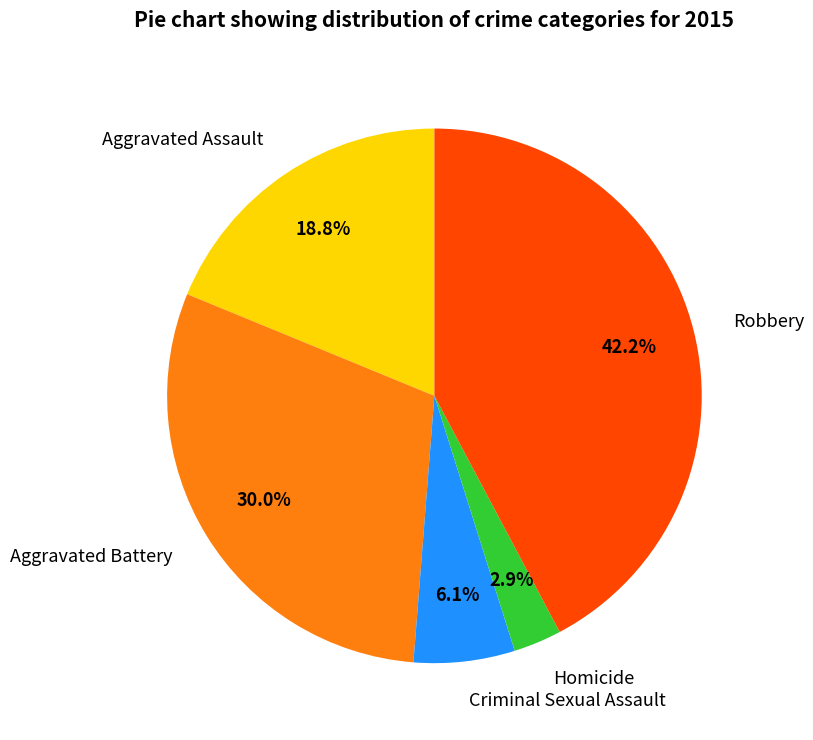

To the nearest percent, what is the difference between the Criminal Sexual Assault and Aggravated Battery slice percentages?

24%